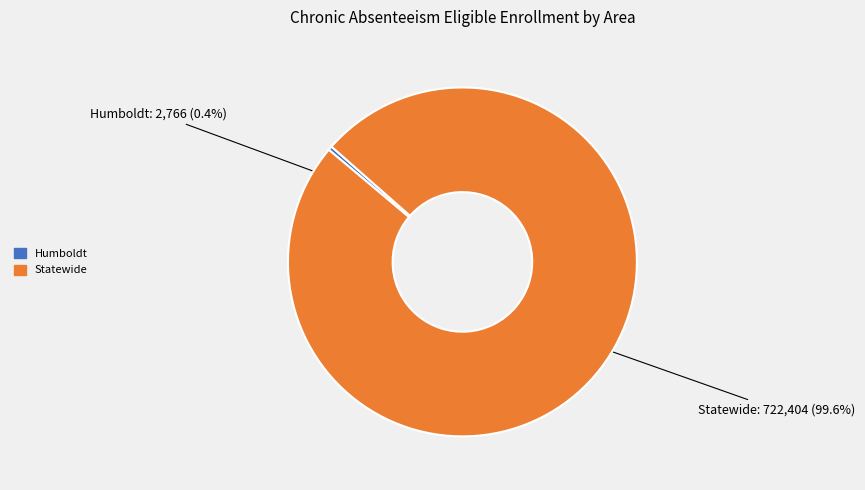

What is the total percentage of Statewide and Humboldt?

100.0%